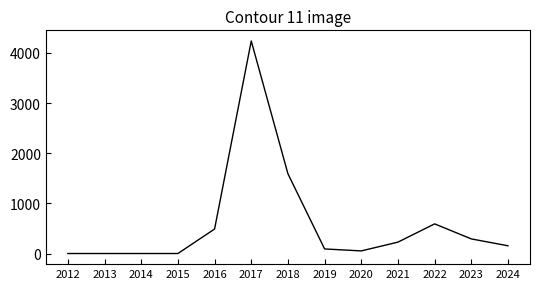

What is the change in value from 2014 to 2023?

+291